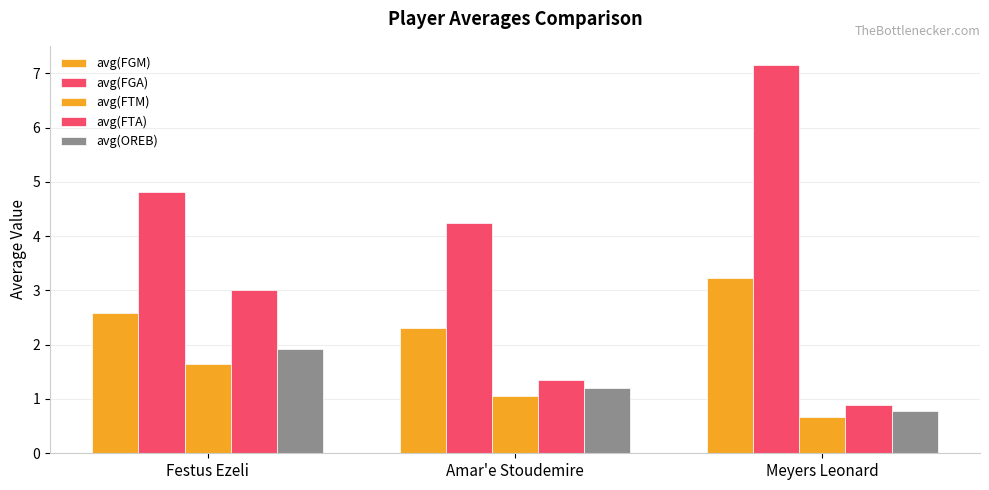

Reading left to right, list all the values displayed in this chart.

avg(FGM): Festus Ezeli=2.6	Amar'e Stoudemire=2.3	Meyers Leonard=3.2
avg(FGA): Festus Ezeli=4.8	Amar'e Stoudemire=4.2	Meyers Leonard=7.1
avg(FTM): Festus Ezeli=1.6	Amar'e Stoudemire=1.1	Meyers Leonard=0.7
avg(FTA): Festus Ezeli=3.0	Amar'e Stoudemire=1.4	Meyers Leonard=0.9
avg(OREB): Festus Ezeli=1.9	Amar'e Stoudemire=1.2	Meyers Leonard=0.8